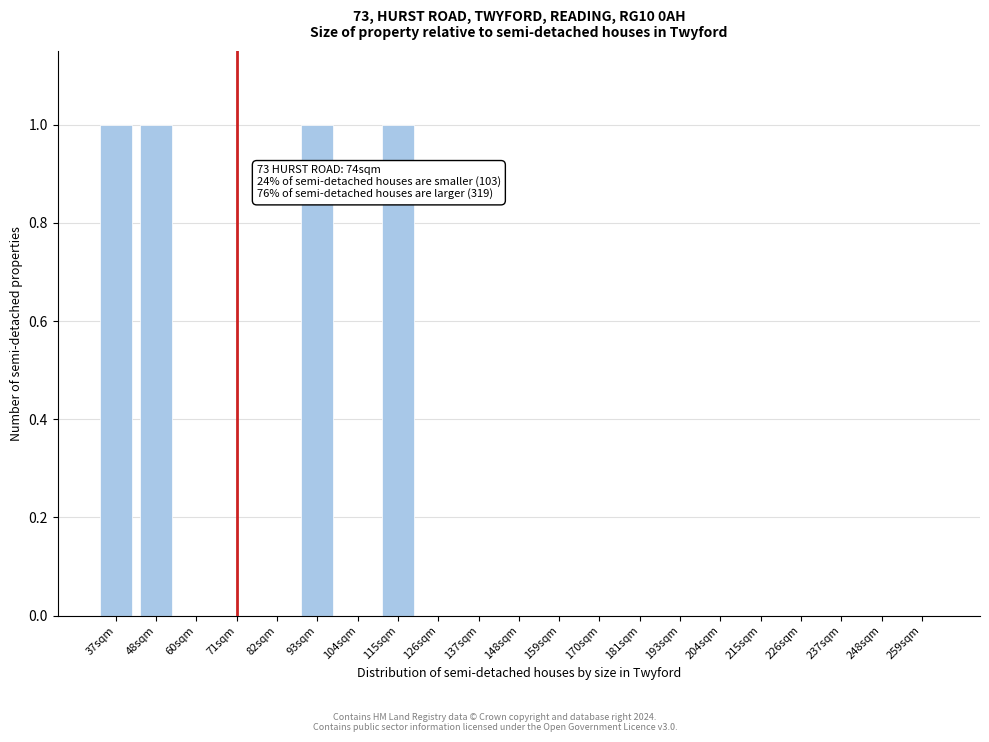

Reading left to right, what are all the values shown in this chart?

37sqm=1	48sqm=1	60sqm=0	71sqm=0	82sqm=0	93sqm=1	104sqm=0	115sqm=1	126sqm=0	137sqm=0	148sqm=0	159sqm=0	170sqm=0	181sqm=0	193sqm=0	204sqm=0	215sqm=0	226sqm=0	237sqm=0	248sqm=0	259sqm=0